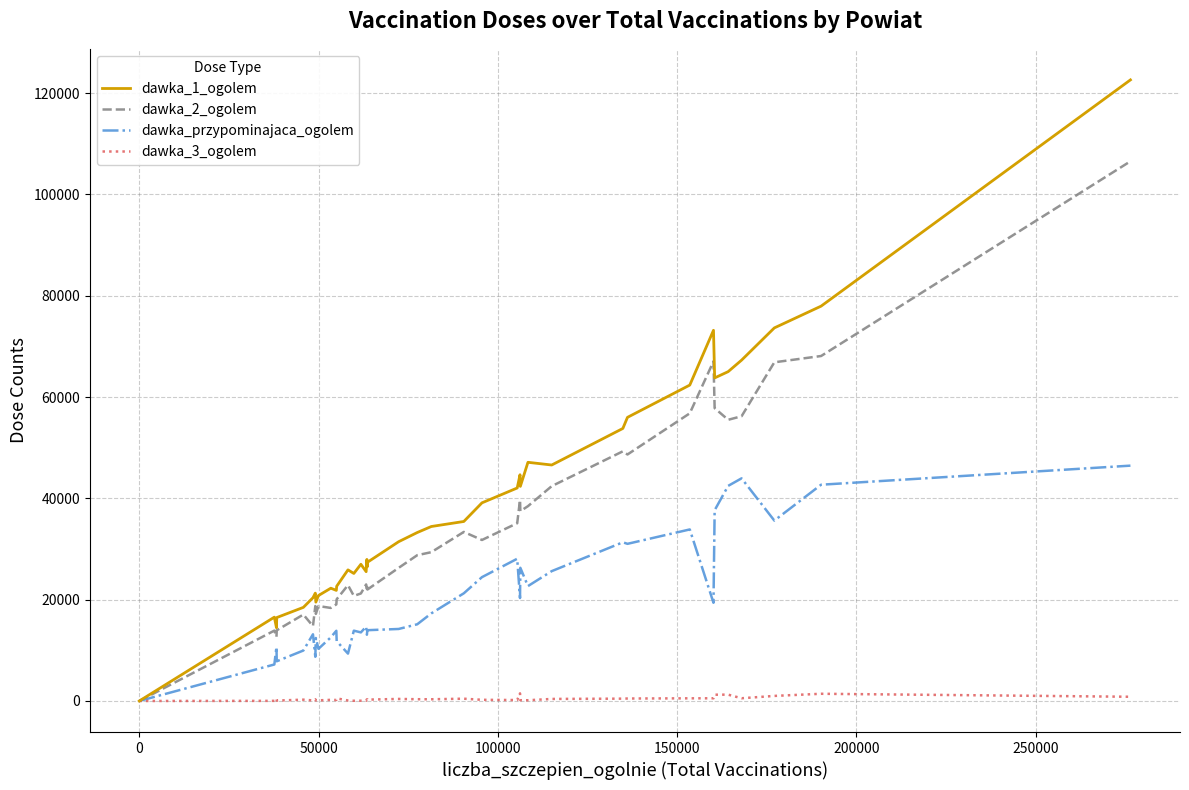

Rank the series by their maximum value, from lowest to highest.

dawka_3_ogolem, dawka_przypominajaca_ogolem, dawka_2_ogolem, dawka_1_ogolem